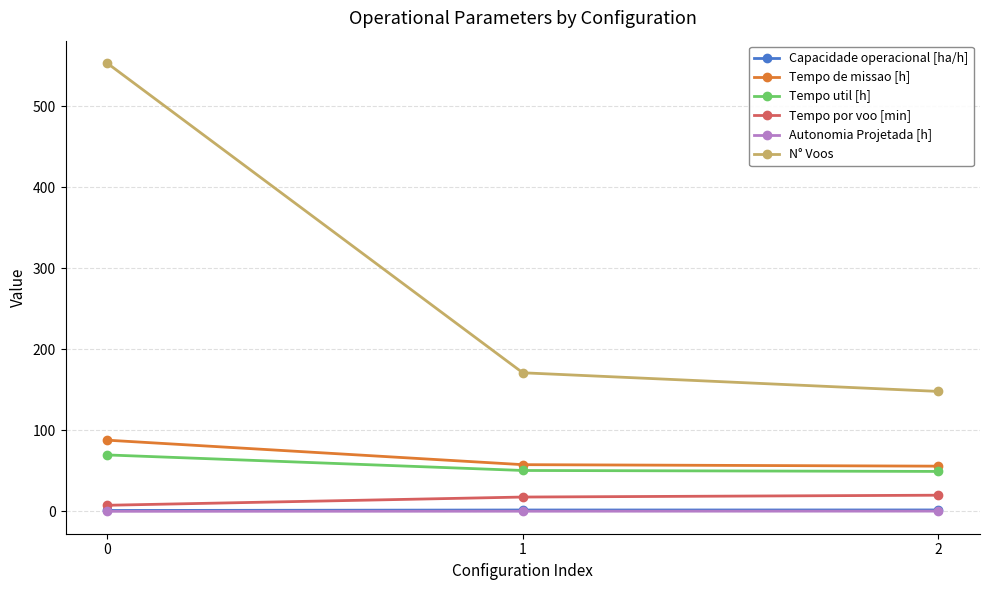

At how many categories does at least one series exceed 504?

1